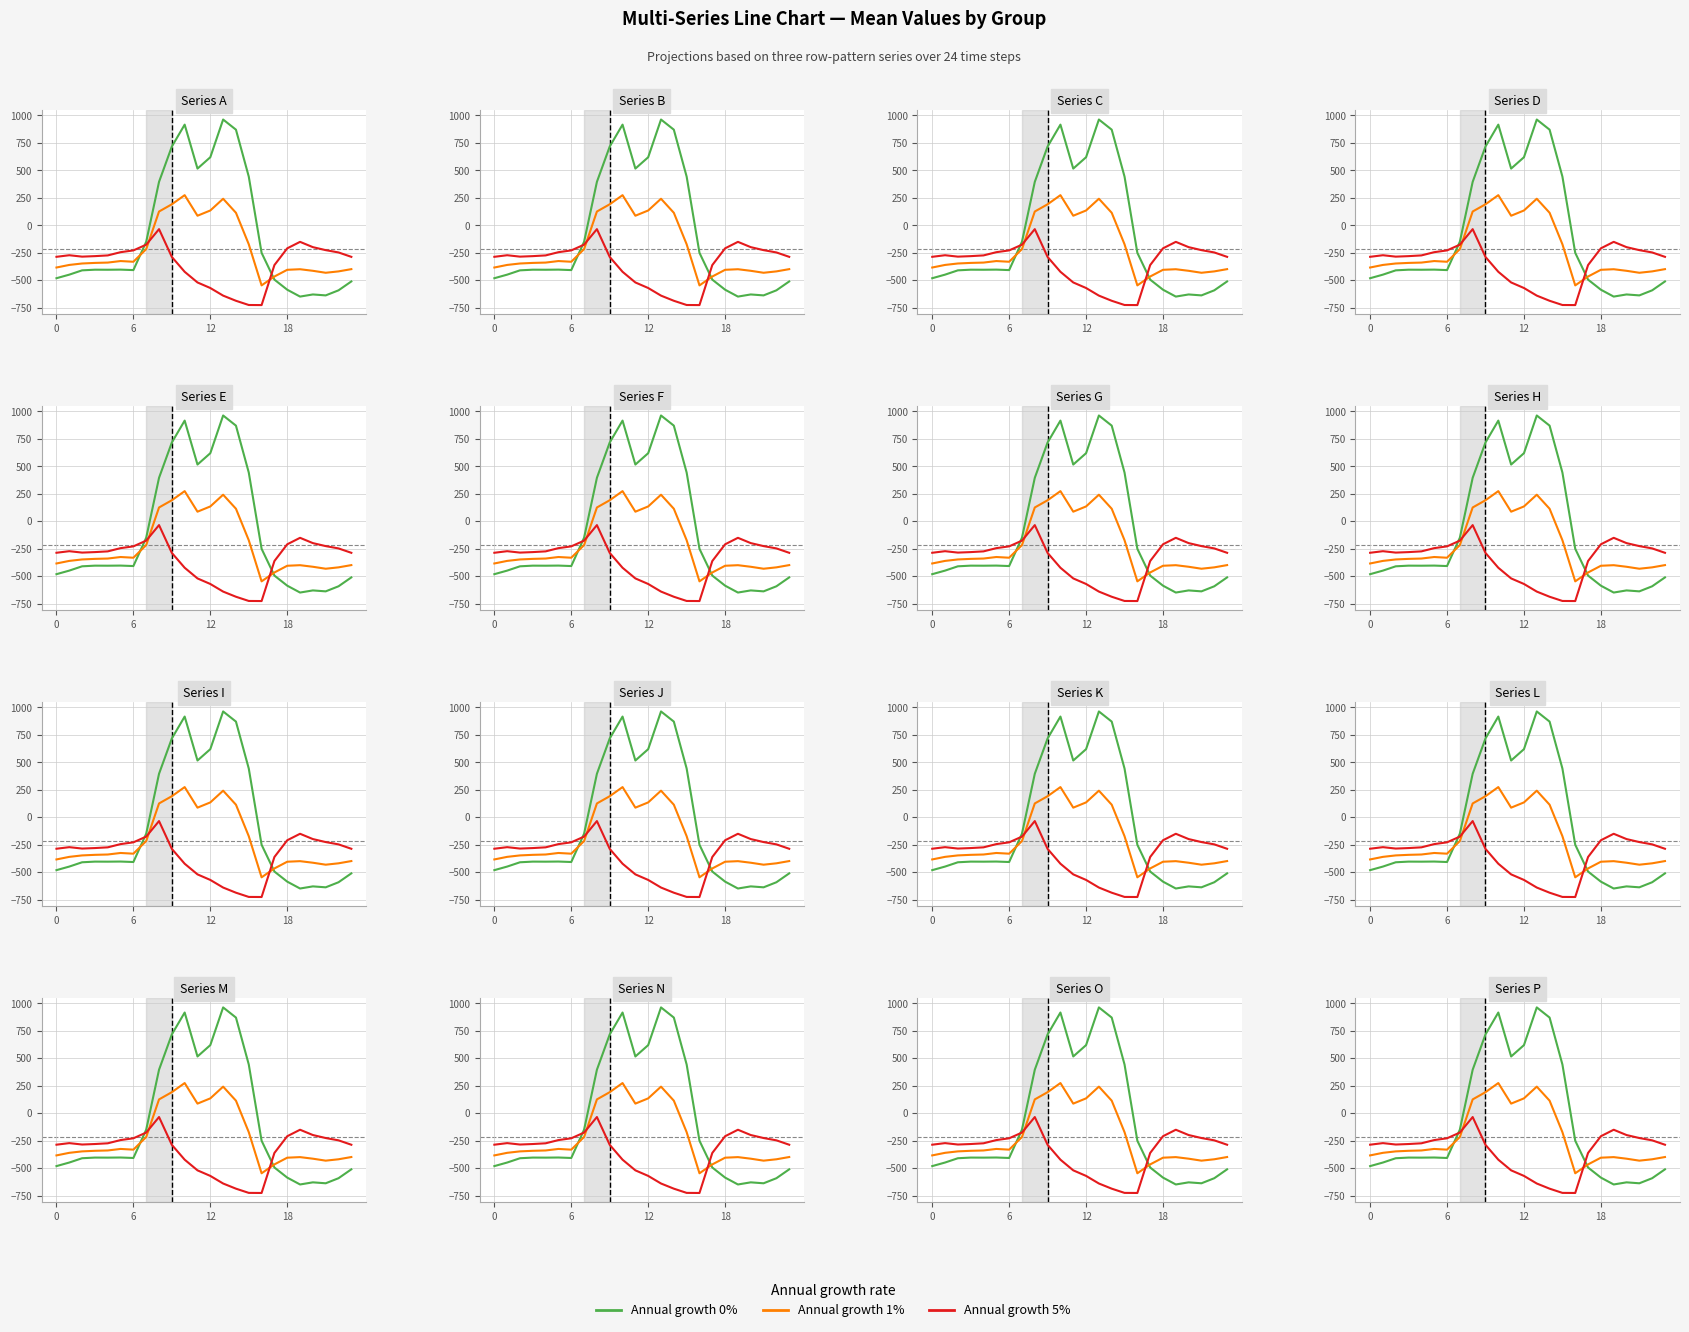

What is the total value across all series at 8?

485.2